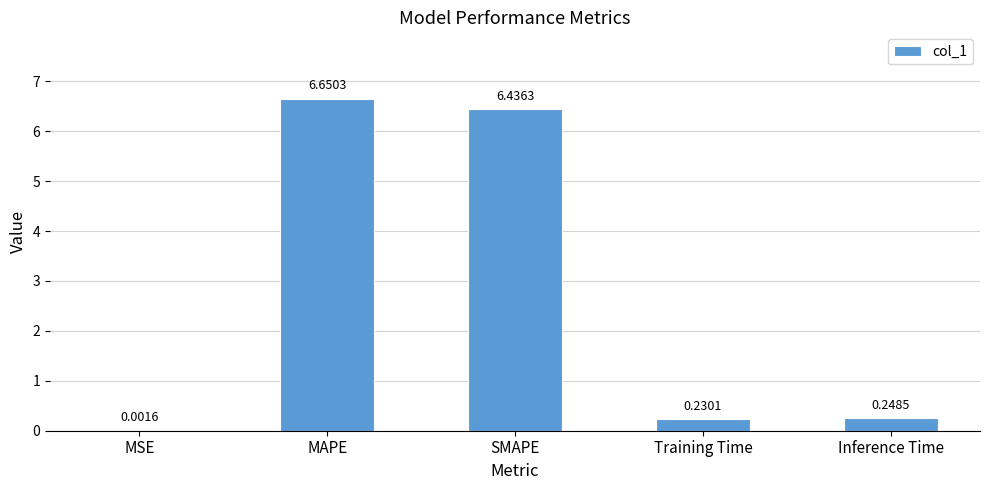

What is the sum of all values?

13.6